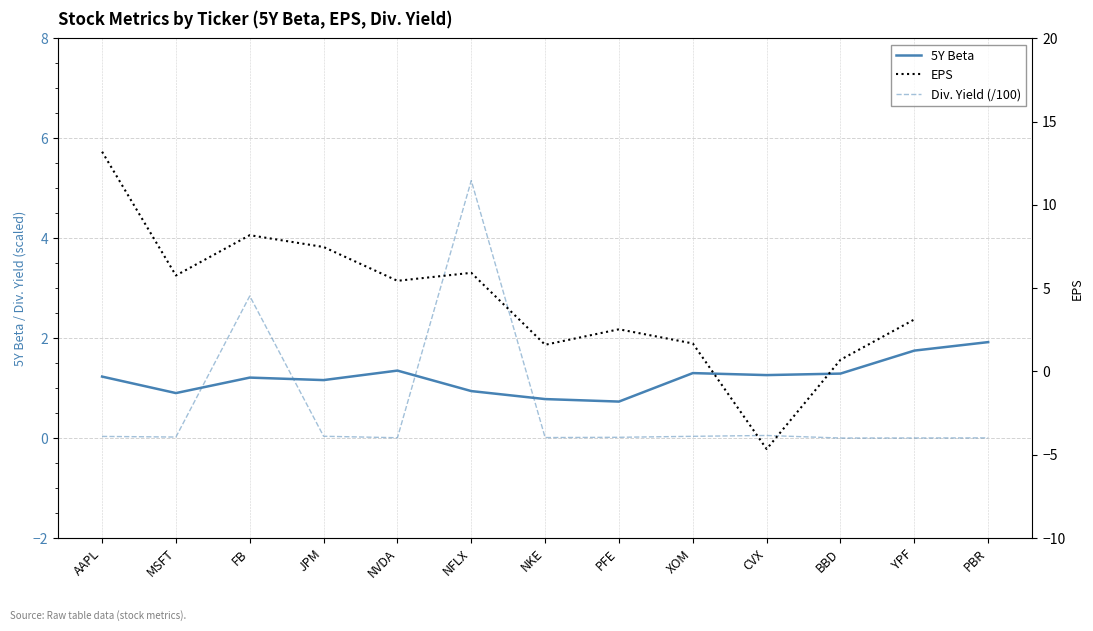

What is the sum of the EPS values at YPF and PFE?

5.7